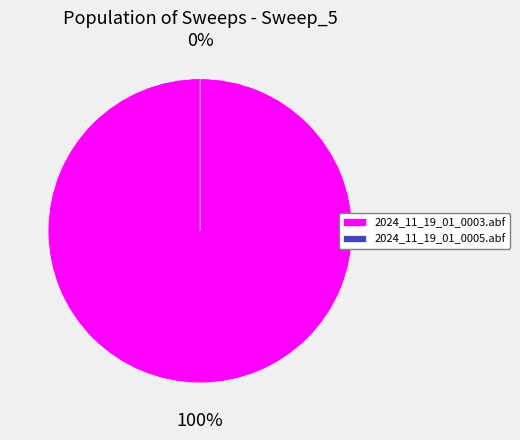

Is it true that 2024_11_19_01_0005.abf is 0% of the pie?

True